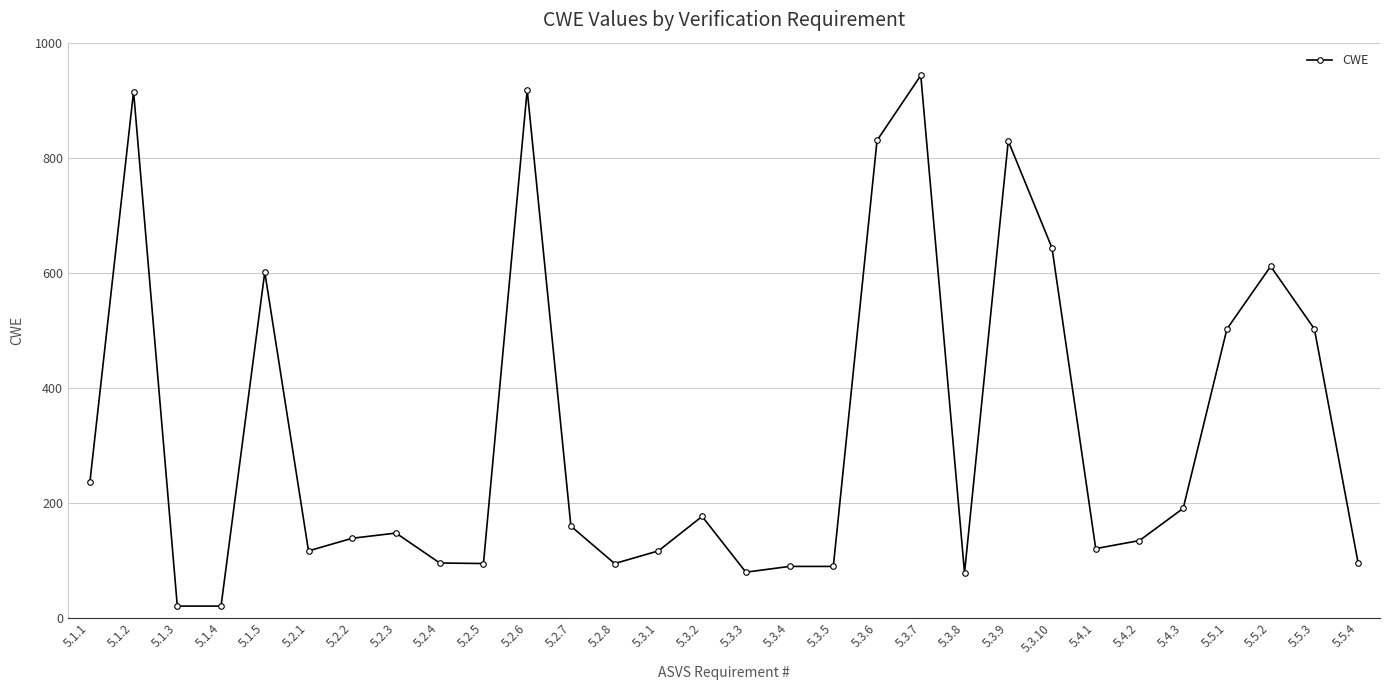

What is the label of the 10th point from the right?

5.3.8